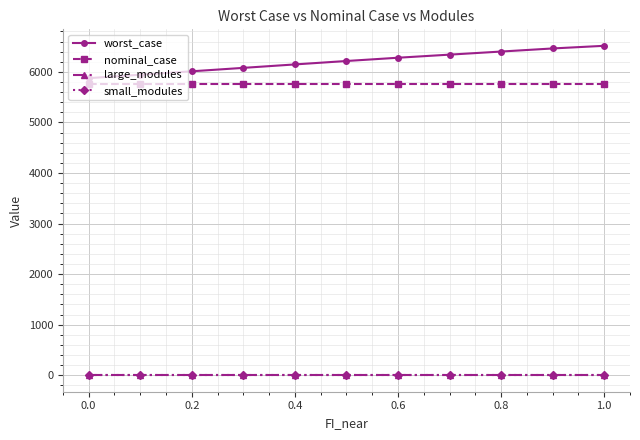

True or false: small_modules and worst_case cross at least once.

False